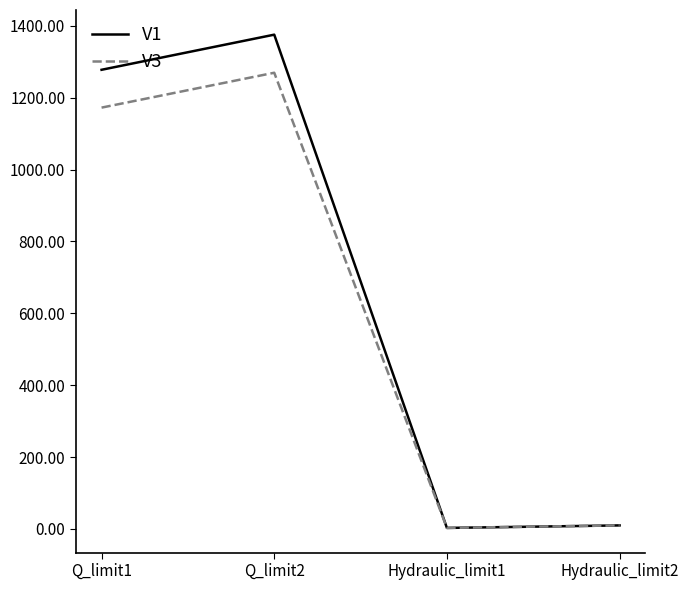

Rank the series by their maximum value, from highest to lowest.

V1, V3